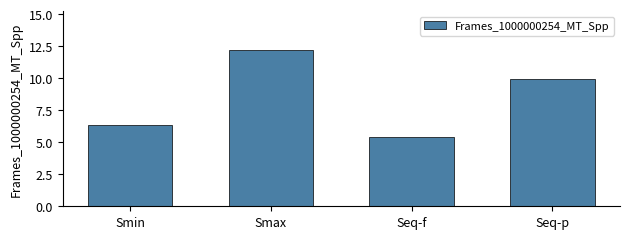

What is the difference between the values at Smin and Seq-p?

3.6